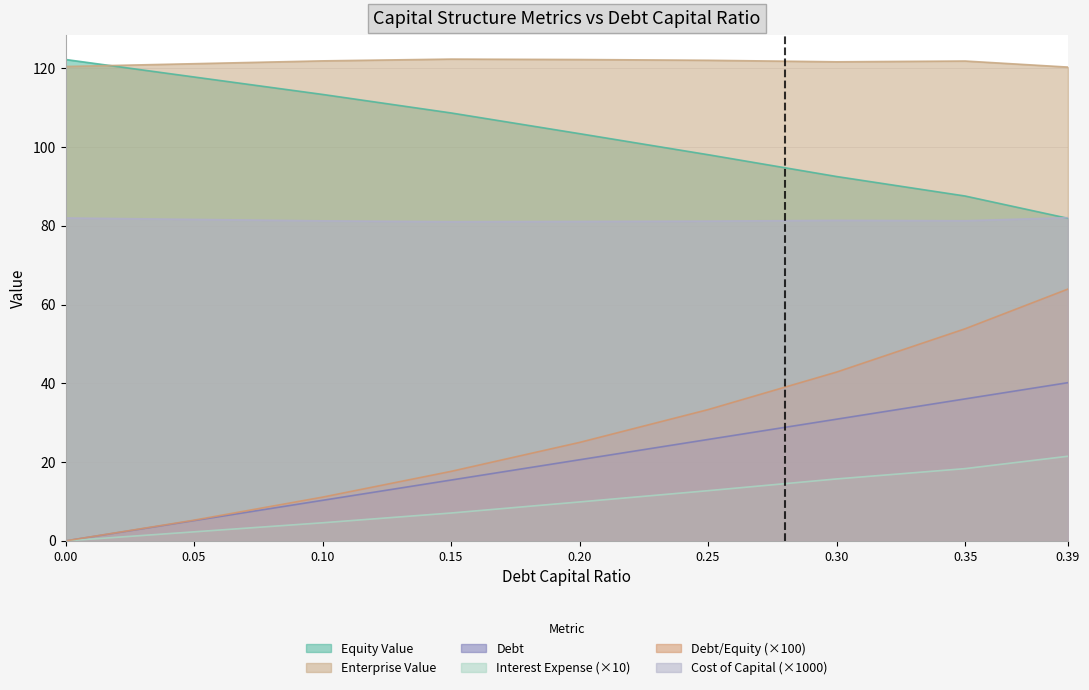

What is the sum of the equity_value values at 0.0 and 0.2?

225.6